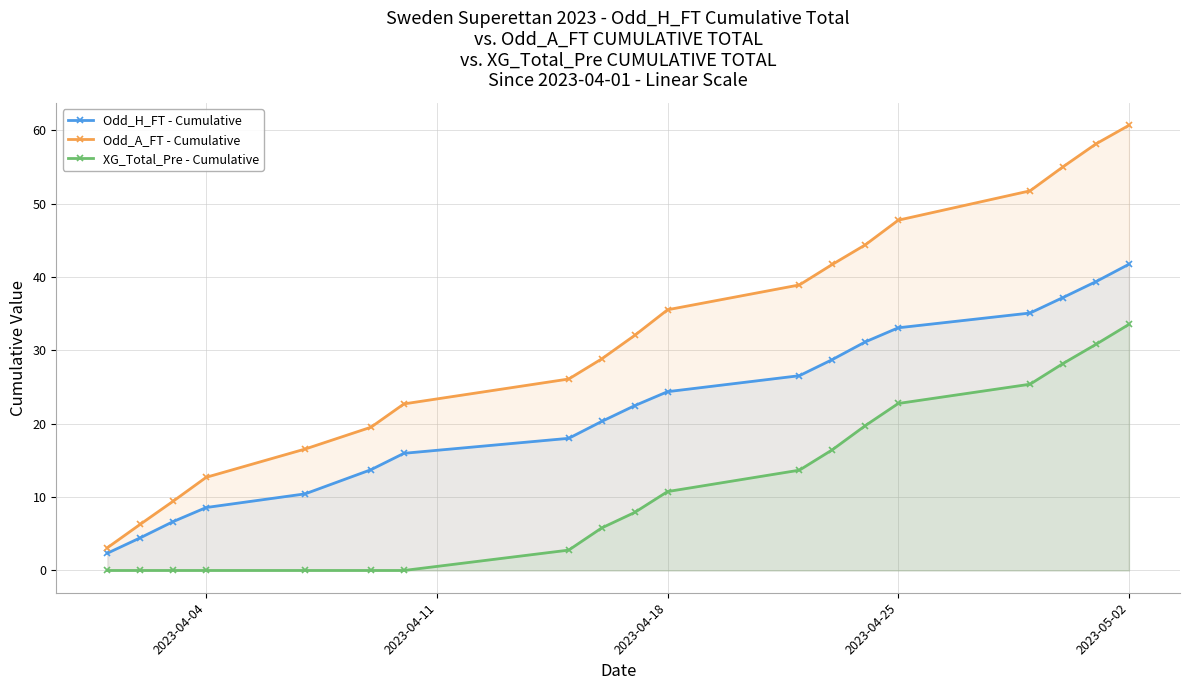

The XG_Total_Pre - Cumulative series shows 33.5 at 2023-05-02. True or false?

True